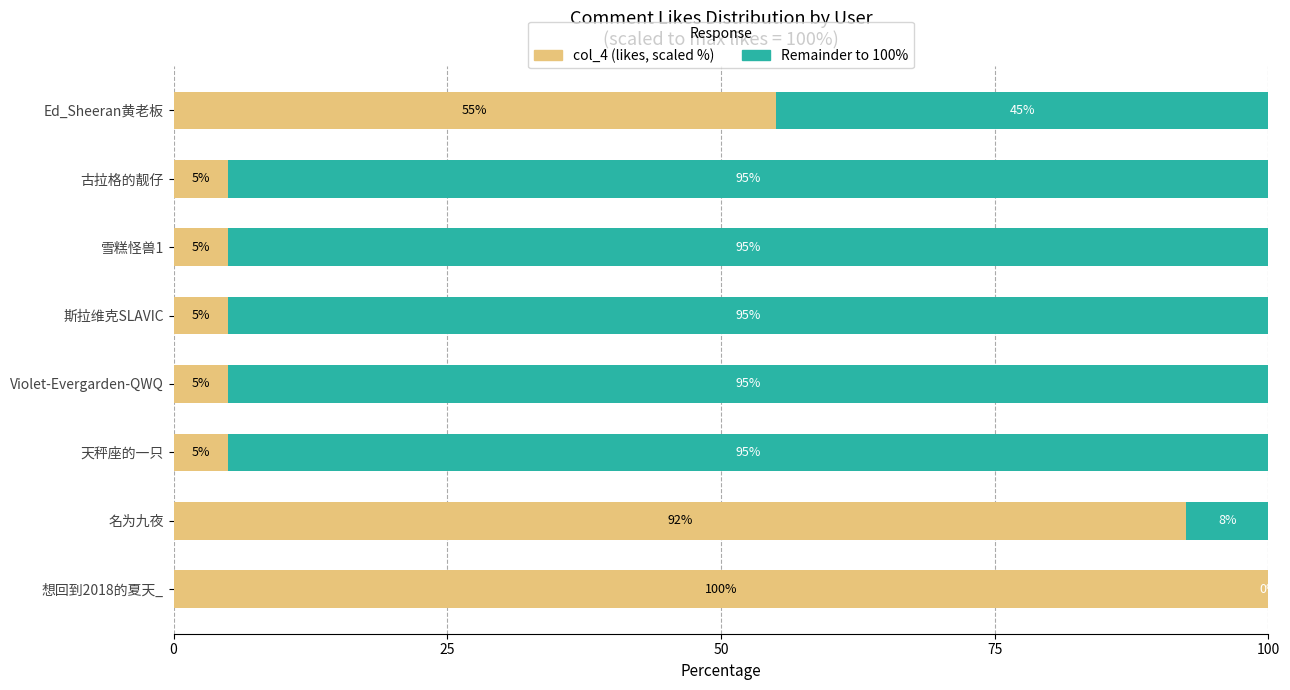

What are all the series names shown in the legend?

col_4 (likes, scaled %), Remainder to 100%